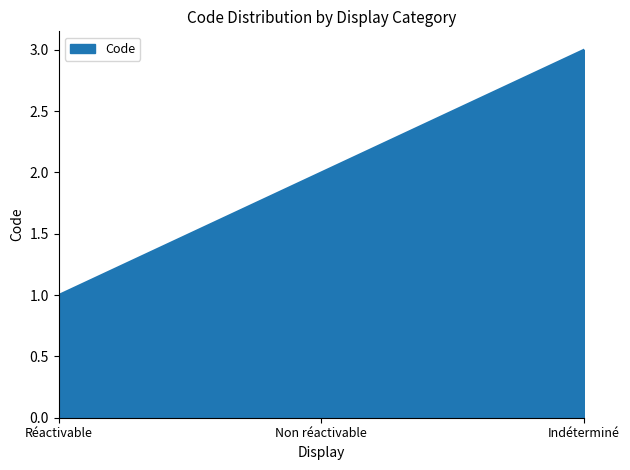

What is the approximate value at Indéterminé?

3